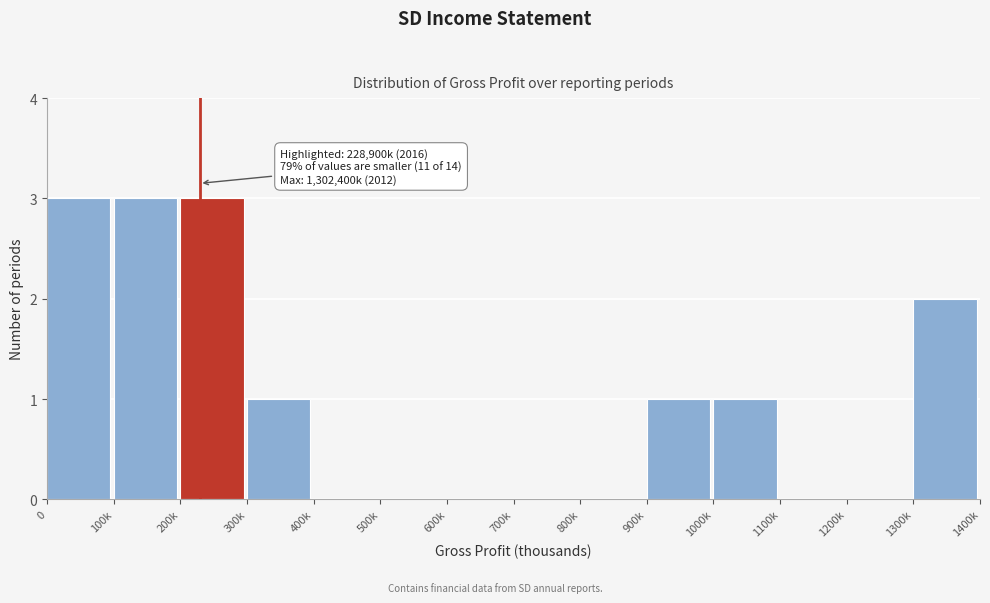

Reading left to right, what are all the values shown in this chart?

0=3	100k=3	200k=3	300k=1	400k=0	500k=0	600k=0	700k=0	800k=0	900k=1	1000k=1	1100k=0	1200k=0	1300k=2